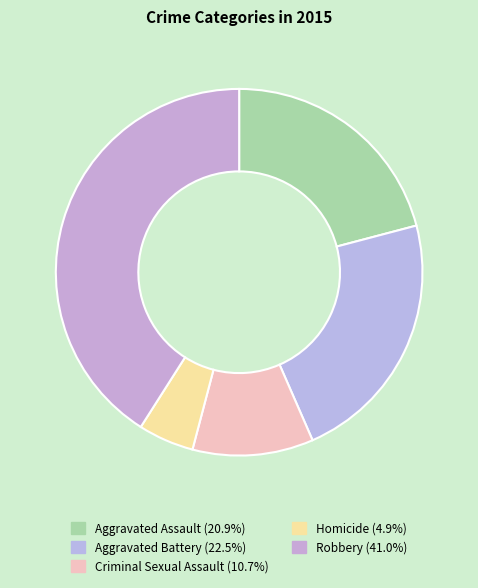

Is there a majority slice in this chart?

No